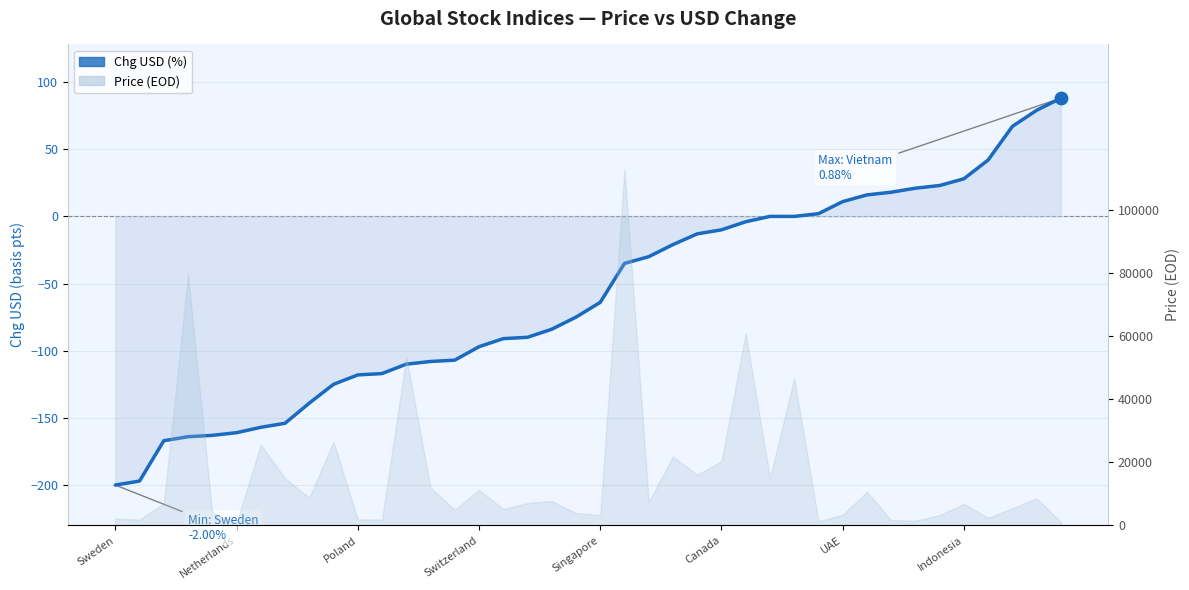

What is the change in value from 26 to 37?

+71.0